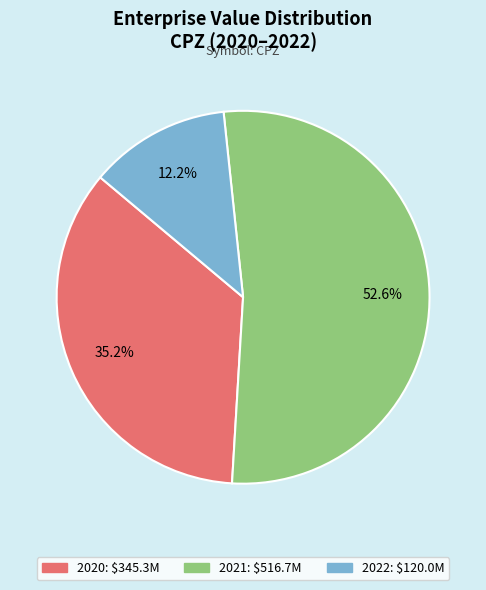

What percentage do 2020 and 2022 together represent?

47.4%